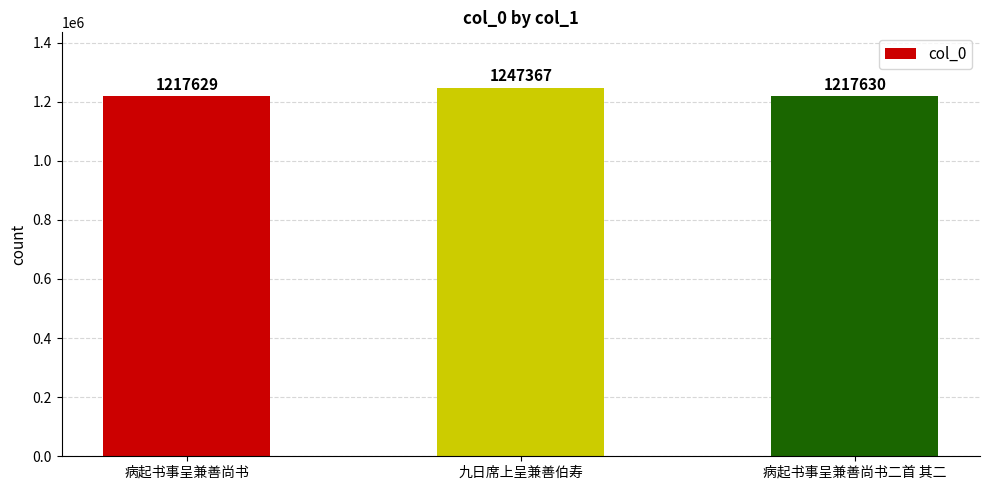

What is the value of the 3rd bar from the left?

1217630